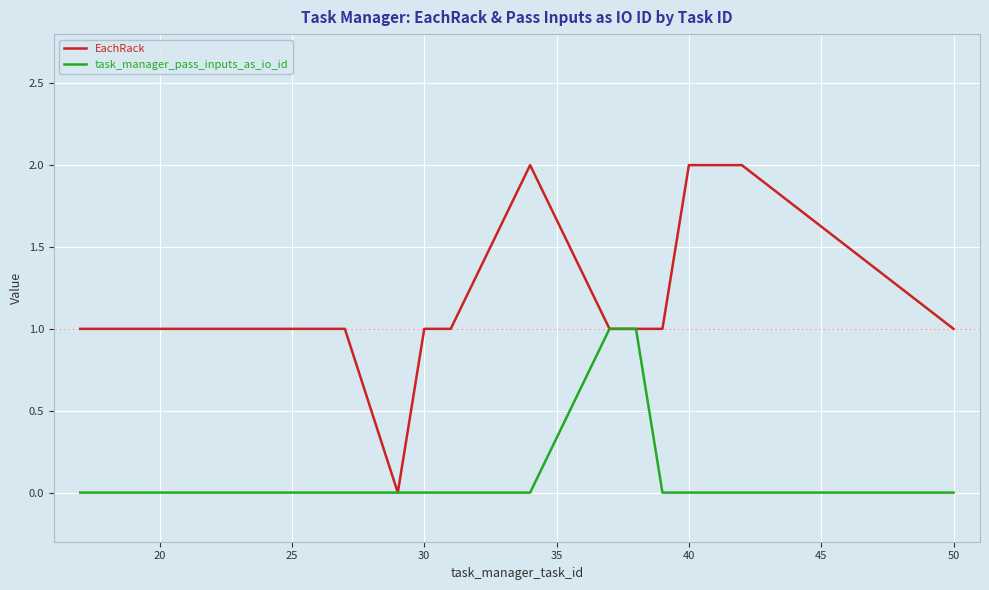

Which series has the widest spread of values?

EachRack